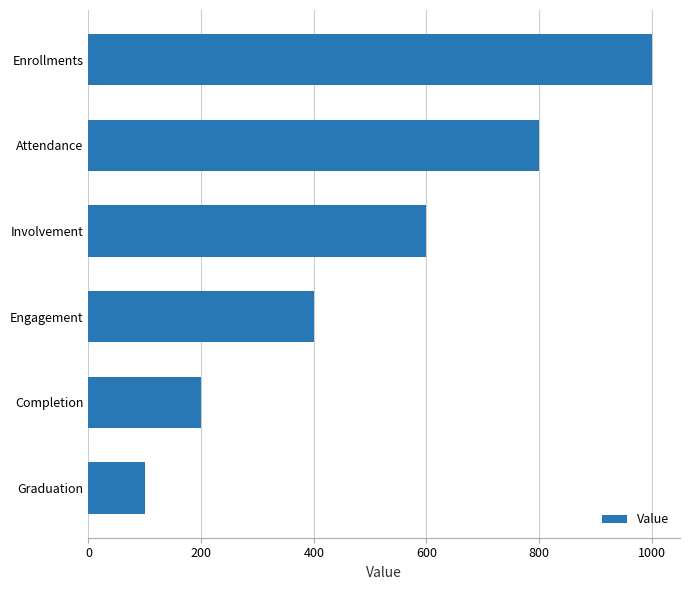

What is the sum of all values?

3100